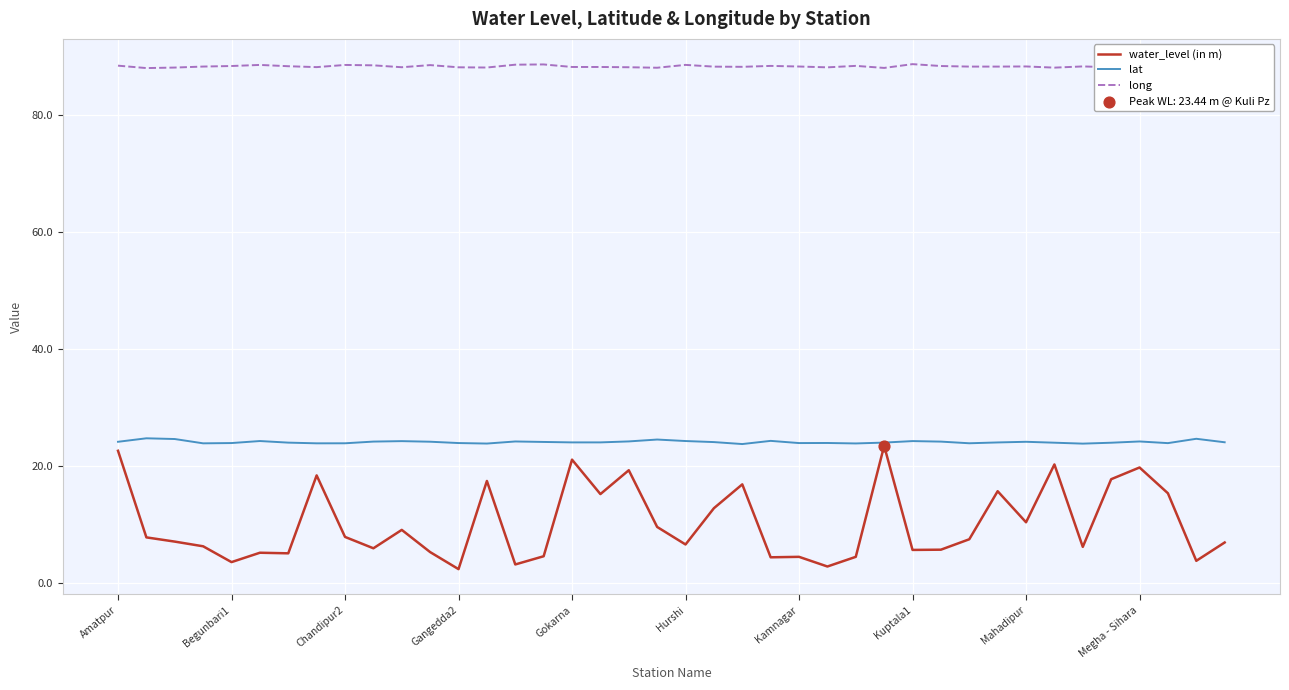

Which series has the widest spread of values?

water_level (in m)